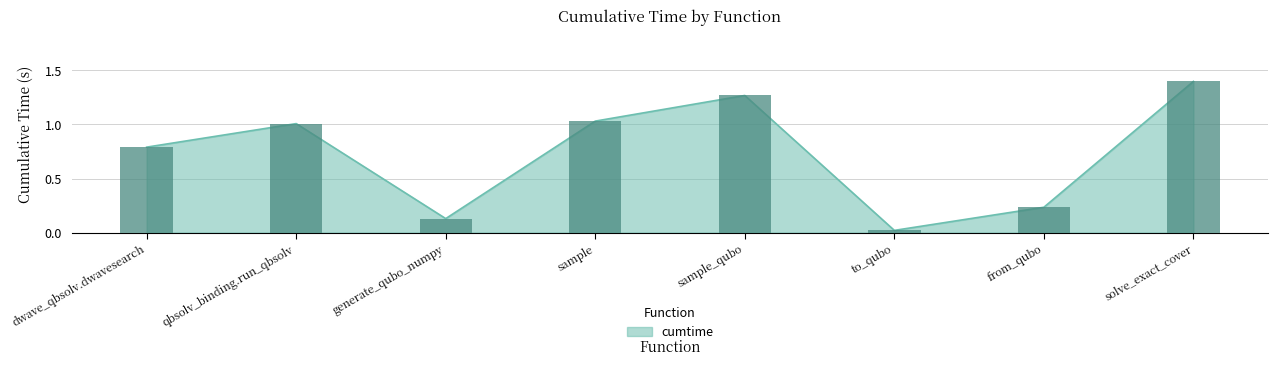

True or false: the data shows 1.6 at sample.

False